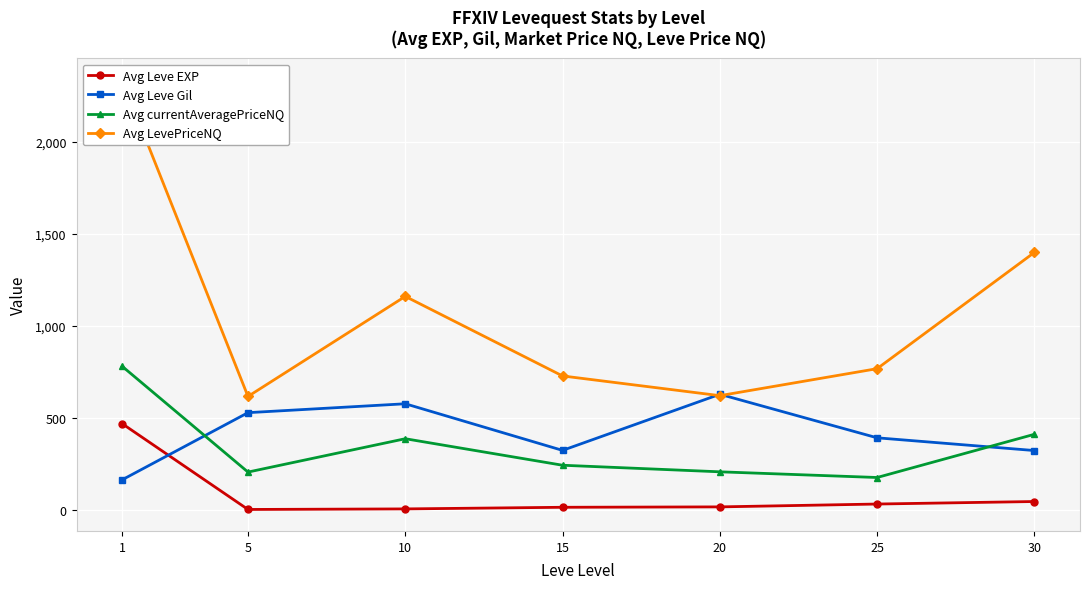

What is the difference between the Avg LevePriceNQ values at 1 and 5?

1720.7